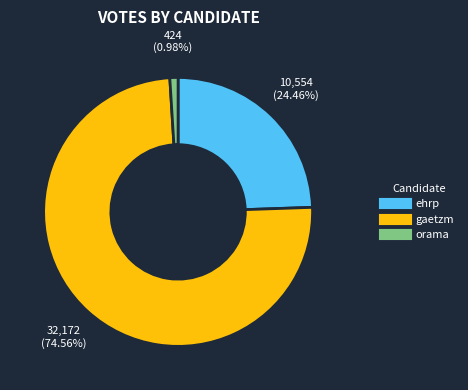

Which slice is the smallest?

orama